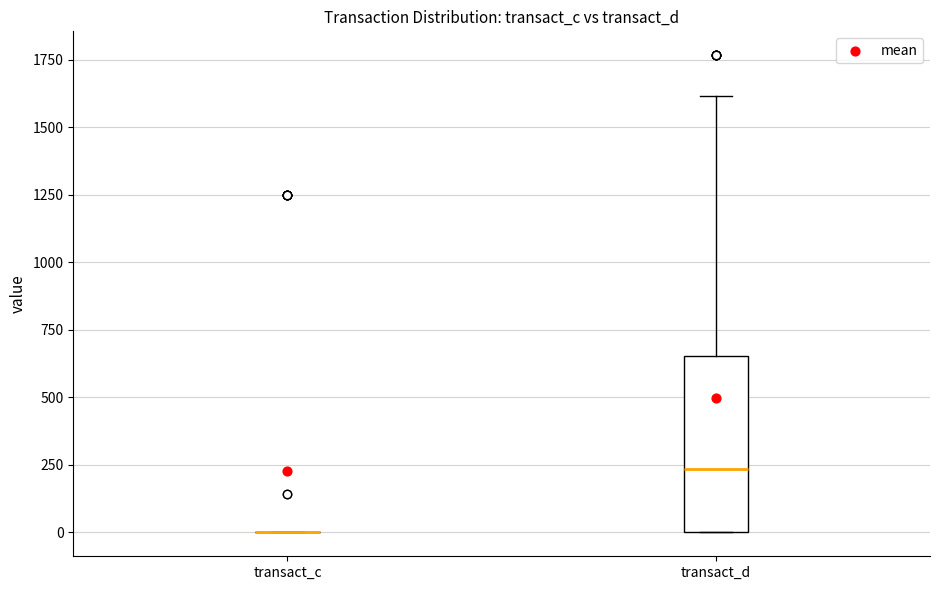

Reading left to right, transcribe this box plot: for each box, give where its median line is, the range the box spans, and where its two whiskers end, as read against the y-axis. The values are not printed on the chart, so give them approximately, as read against the axis.

transact_c: box collapsed to a line at 0, whiskers 0 to 0
transact_d: median 250, box 0 to 650, whiskers 0 to 1600